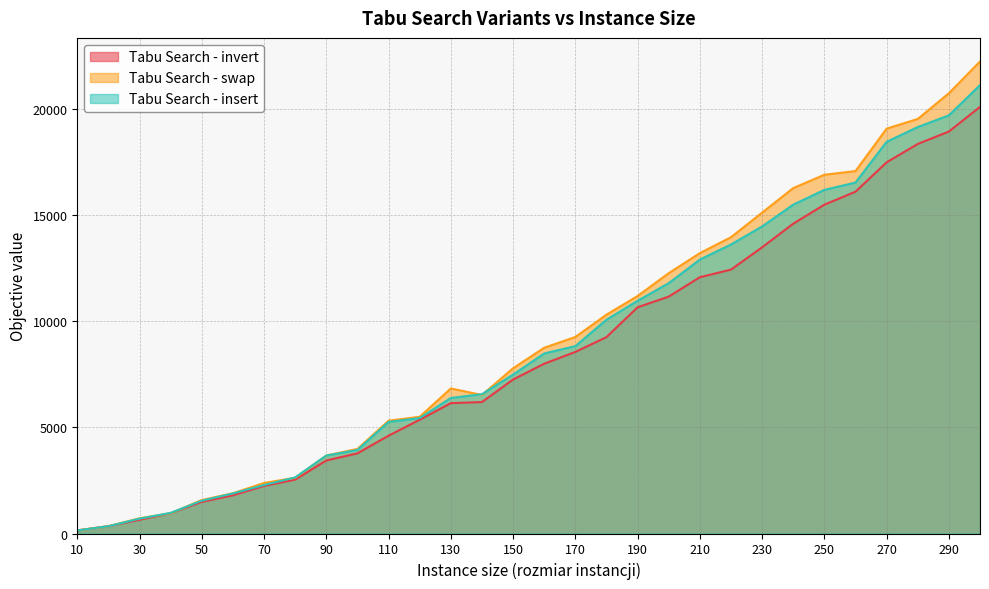

Rank the series at 270 from highest to lowest value.

Tabu Search - swap, Tabu Search - insert, Tabu Search - invert